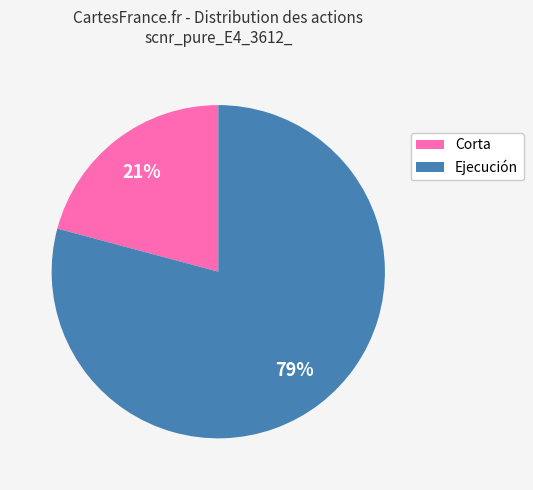

Does any single category account for the majority?

Yes